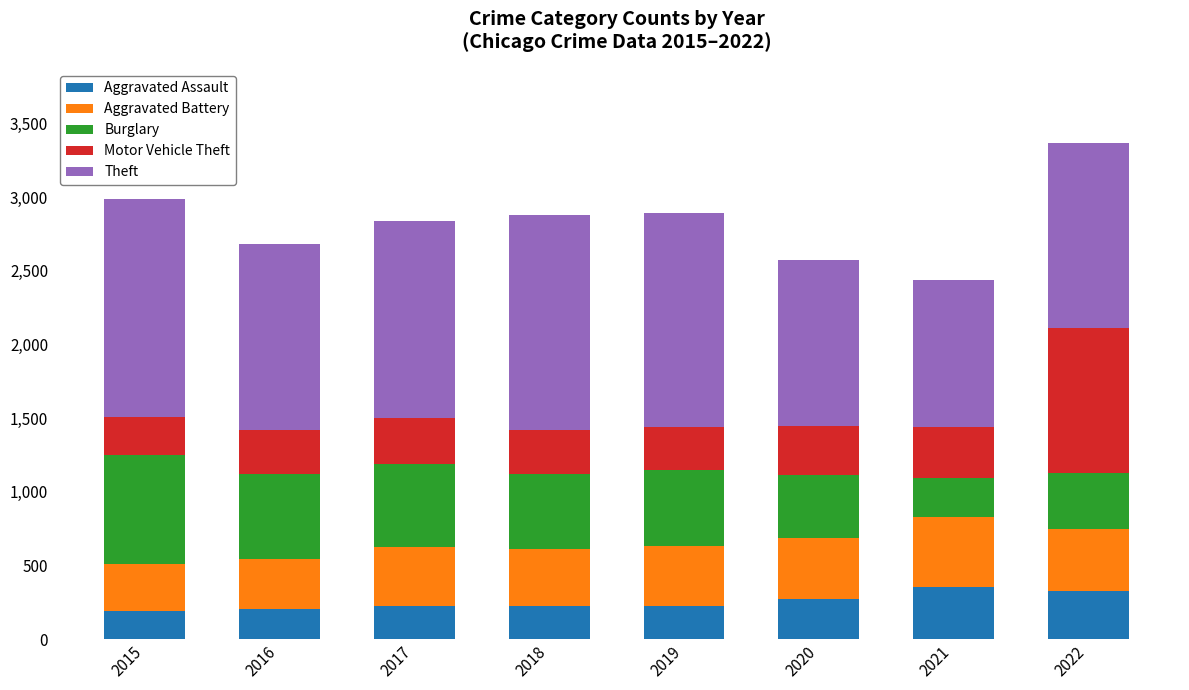

What is the maximum value for Aggravated Assault?

352